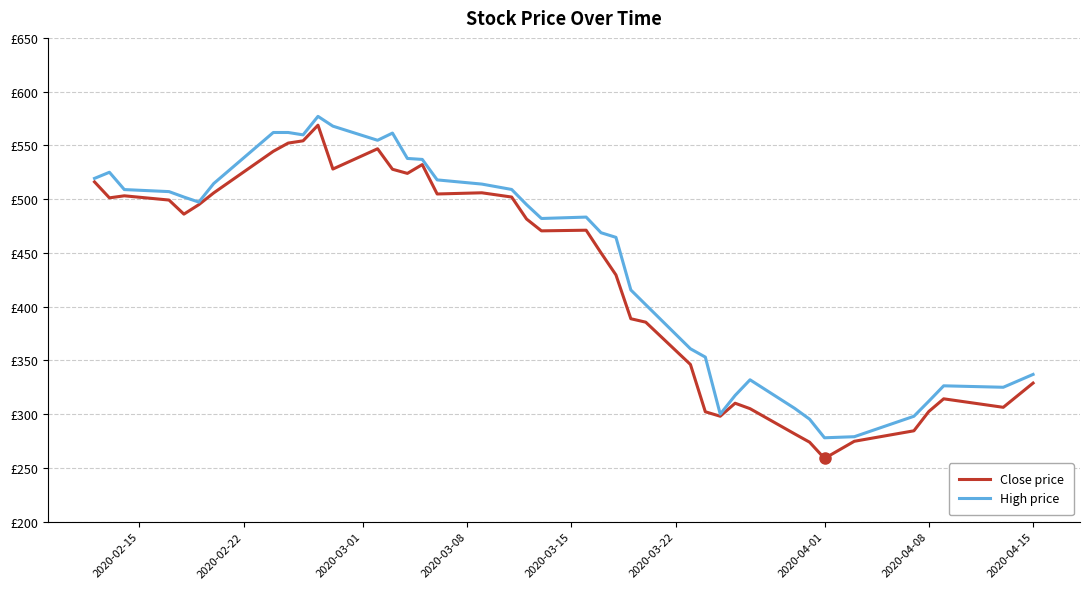

True or false: Close price and High price cross at least once.

False